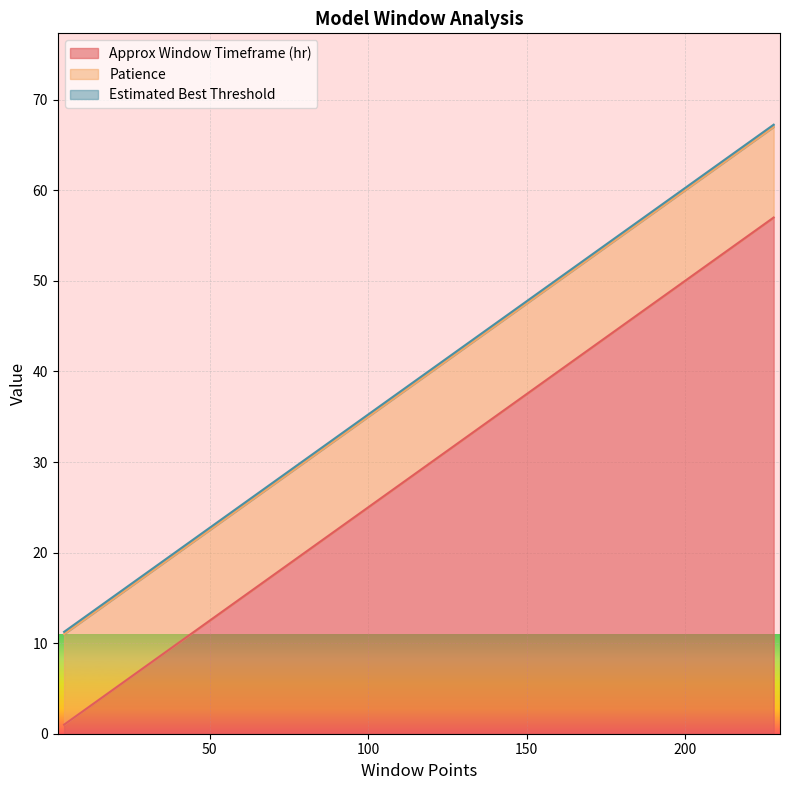

How many data points does each series have?

14